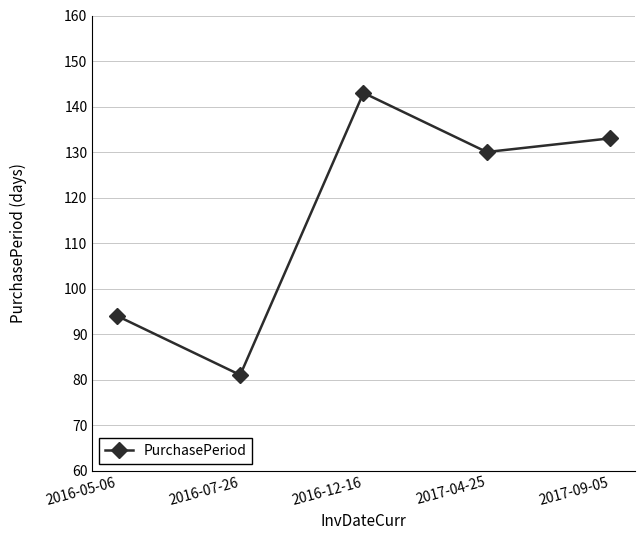

What is the approximate value at 2017-04-25, to the nearest 10?

130